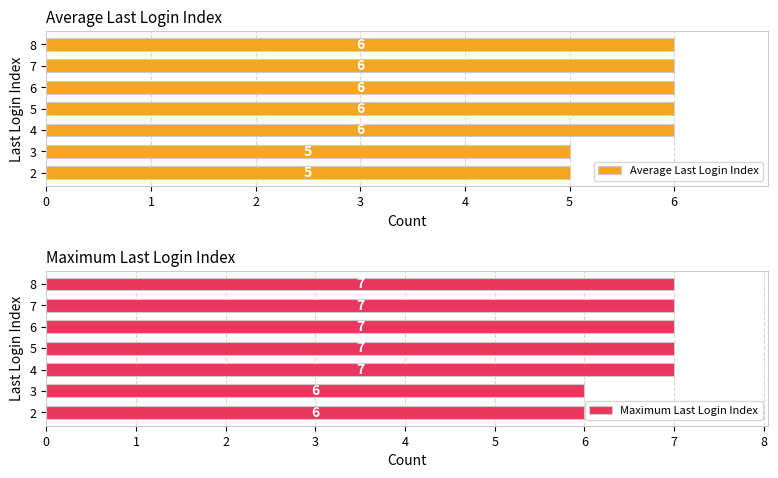

What is the value of the Maximum Last Login Index bar at the 4th from the left?

7